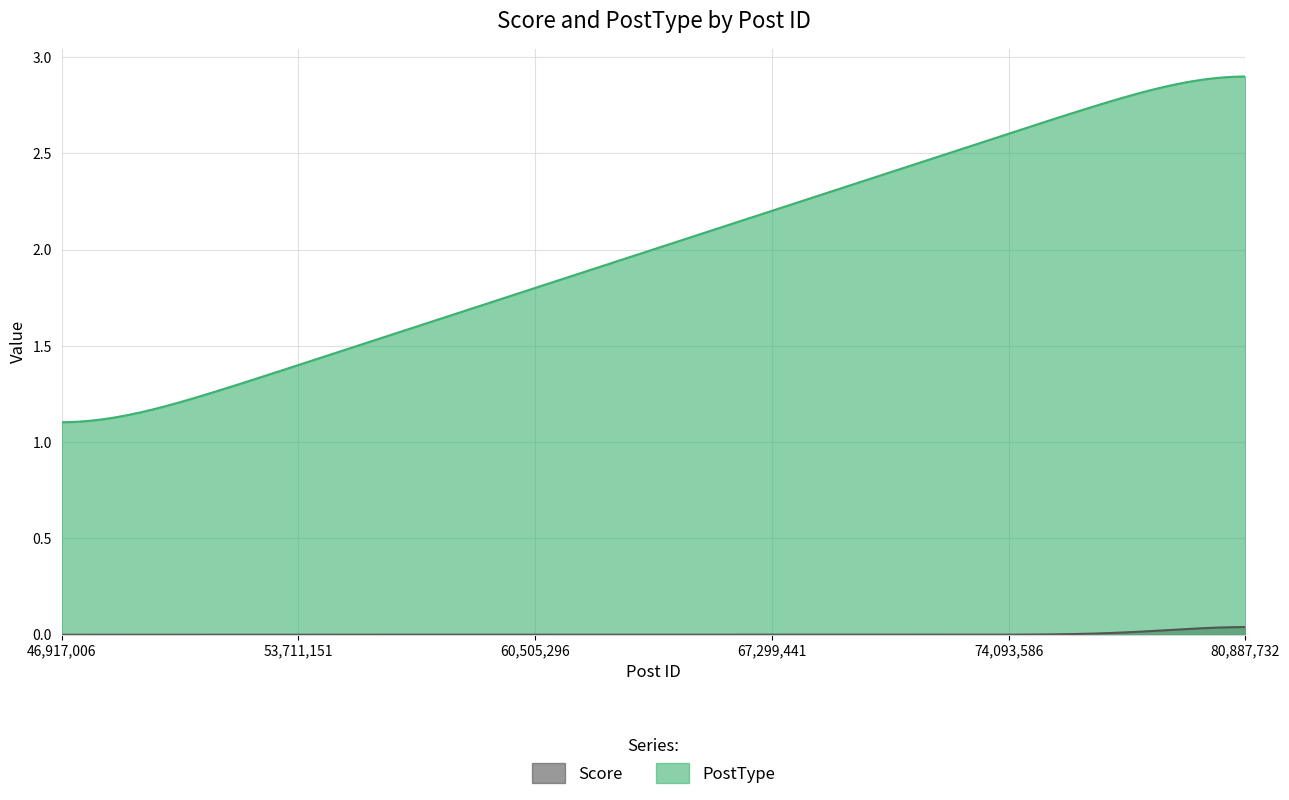

How many lines are shown in the chart?

2